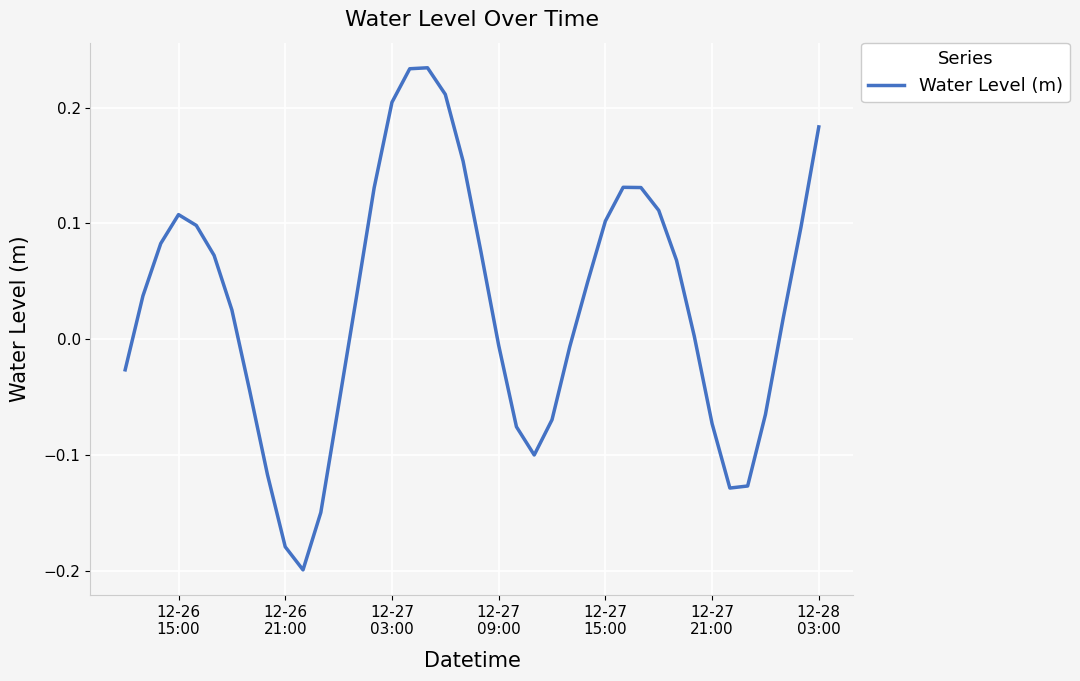

What is the difference between the maximum and minimum values?

0.4